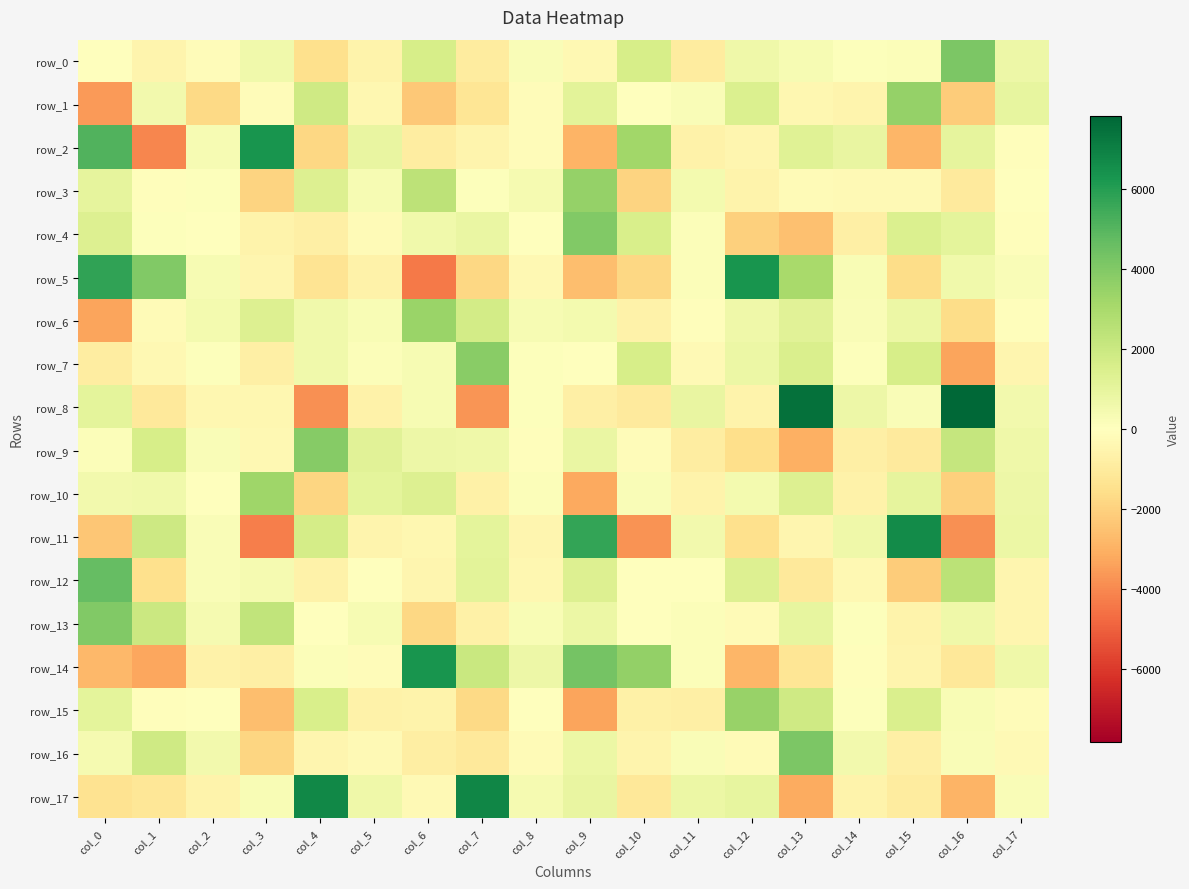

Reading left to right, list all the values displayed in this chart.

row_0: col_0=14.8	col_1=-532.1	col_2=-123.1	col_3=559.6	col_4=-1489.1	col_5=-565.2	col_6=1641.1	col_7=-942.8	col_8=198.0	col_9=-313.2	col_10=1613.2	col_11=-920.2	col_12=632.3	col_13=359.9	col_14=96.6	col_15=147.0	col_16=4125.2	col_17=727.6
row_1: col_0=-3570.9	col_1=494.6	col_2=-1728.1	col_3=-173.0	col_4=1881.8	col_5=-380.0	col_6=-2312.3	col_7=-1228.9	col_8=-164.6	col_9=1106.4	col_10=12.9	col_11=215.7	col_12=1436.4	col_13=-382.4	col_14=-546.0	col_15=3499.8	col_16=-2185.6	col_17=959.6
row_2: col_0=5073.5	col_1=-4030.8	col_2=326.5	col_3=6343.3	col_4=-1824.3	col_5=873.4	col_6=-914.2	col_7=-489.1	col_8=-144.5	col_9=-2901.8	col_10=3204.8	col_11=-670.8	col_12=-484.6	col_13=1278.4	col_14=909.9	col_15=-2855.4	col_16=999.3	col_17=-74.8
row_3: col_0=1013.8	col_1=-68.4	col_2=106.3	col_3=-1950.9	col_4=1353.0	col_5=317.4	col_6=2436.4	col_7=109.0	col_8=370.7	col_9=3482.1	col_10=-1947.6	col_11=431.0	col_12=-584.9	col_13=-237.2	col_14=-267.0	col_15=-245.5	col_16=-1033.9	col_17=42.5
row_4: col_0=1345.1	col_1=120.3	col_2=-7.0	col_3=-586.2	col_4=-761.0	col_5=-212.5	col_6=589.4	col_7=810.4	col_8=24.8	col_9=3995.3	col_10=1529.9	col_11=145.6	col_12=-2072.9	col_13=-2510.3	col_14=-776.4	col_15=1418.3	col_16=1059.6	col_17=-97.6
row_5: col_0=5743.3	col_1=3987.8	col_2=332.1	col_3=-462.7	col_4=-1308.4	col_5=-623.9	col_6=-4359.9	col_7=-1822.9	col_8=-355.1	col_9=-2608.1	col_10=-1783.3	col_11=163.3	col_12=6294.7	col_13=3003.9	col_14=277.4	col_15=-1600.8	col_16=587.5	col_17=214.5
row_6: col_0=-3316.9	col_1=-223.0	col_2=433.6	col_3=1397.9	col_4=570.5	col_5=293.8	col_6=3383.1	col_7=1751.2	col_8=313.7	col_9=470.1	col_10=-618.4	col_11=-108.2	col_12=617.7	col_13=1215.5	col_14=187.3	col_15=738.7	col_16=-1588.2	col_17=-71.8
row_7: col_0=-859.2	col_1=-352.2	col_2=98.4	col_3=-736.7	col_4=571.2	col_5=176.1	col_6=315.4	col_7=3839.3	col_8=103.8	col_9=-32.2	col_10=1638.8	col_11=-269.9	col_12=757.3	col_13=1471.8	col_14=69.4	col_15=1637.3	col_16=-3343.6	col_17=-445.7
row_8: col_0=1041.2	col_1=-1076.5	col_2=-414.4	col_3=-426.3	col_4=-3820.4	col_5=-623.4	col_6=343.7	col_7=-3690.0	col_8=88.8	col_9=-780.2	col_10=-1029.6	col_11=881.1	col_12=-583.2	col_13=7502.7	col_14=680.3	col_15=240.4	col_16=7811.7	col_17=505.4
row_9: col_0=150.1	col_1=1622.1	col_2=186.1	col_3=-332.7	col_4=3876.0	col_5=1198.9	col_6=680.0	col_7=661.9	col_8=-72.6	col_9=803.2	col_10=-157.5	col_11=-857.3	col_12=-1558.3	col_13=-3016.8	col_14=-738.6	col_15=-1034.5	col_16=2173.2	col_17=630.9
row_10: col_0=504.2	col_1=581.2	col_2=-14.0	col_3=3271.7	col_4=-1835.9	col_5=1071.1	col_6=1351.1	col_7=-686.7	col_8=175.9	col_9=-3180.2	col_10=241.8	col_11=-558.4	col_12=439.8	col_13=1397.7	col_14=-639.4	col_15=1026.4	col_16=-2039.0	col_17=689.3
row_11: col_0=-2340.0	col_1=1933.7	col_2=197.4	col_3=-4222.9	col_4=1664.7	col_5=-505.6	col_6=-374.6	col_7=1066.1	col_8=-469.5	col_9=5678.4	col_10=-3727.5	col_11=516.7	col_12=-1489.1	col_13=-448.2	col_14=655.1	col_15=6608.1	col_16=-3830.3	col_17=777.8
row_12: col_0=4671.1	col_1=-1489.5	col_2=191.2	col_3=424.2	col_4=-618.1	col_5=-3.5	col_6=-439.7	col_7=1128.7	col_8=-371.1	col_9=1380.2	col_10=48.0	col_11=17.4	col_12=1361.1	col_13=-1081.6	col_14=-312.3	col_15=-2162.8	col_16=2441.4	col_17=-469.9
row_13: col_0=3993.2	col_1=1987.3	col_2=387.2	col_3=2271.7	col_4=-11.6	col_5=357.2	col_6=-1803.8	col_7=-689.8	col_8=295.3	col_9=747.0	col_10=-42.0	col_11=134.2	col_12=-191.6	col_13=952.6	col_14=114.3	col_15=-597.9	col_16=636.0	col_17=-449.5
row_14: col_0=-2805.2	col_1=-3255.0	col_2=-653.7	col_3=-753.8	col_4=173.6	col_5=-131.5	col_6=6315.0	col_7=2070.3	col_8=696.9	col_9=4304.1	col_10=3541.3	col_11=134.1	col_12=-2831.1	col_13=-1241.5	col_14=-96.1	col_15=-528.5	col_16=-1148.3	col_17=637.9
row_15: col_0=1074.1	col_1=-69.3	col_2=48.9	col_3=-2567.0	col_4=1557.9	col_5=-611.1	col_6=-602.5	col_7=-1754.2	col_8=57.9	col_9=-3308.7	col_10=-711.6	col_11=-751.5	col_12=3461.2	col_13=1843.6	col_14=108.4	col_15=1523.2	col_16=258.9	col_17=-173.7
row_16: col_0=383.2	col_1=1831.4	col_2=527.6	col_3=-1856.7	col_4=-428.9	col_5=-274.6	col_6=-823.6	col_7=-1075.9	col_8=-230.3	col_9=739.1	col_10=-527.9	col_11=210.4	col_12=-213.7	col_13=4142.5	col_14=529.2	col_15=-738.7	col_16=242.3	col_17=-264.6
row_17: col_0=-1359.7	col_1=-1214.8	col_2=-582.2	col_3=289.3	col_4=6727.4	col_5=649.3	col_6=-302.6	col_7=6794.1	col_8=383.0	col_9=907.3	col_10=-1126.3	col_11=762.6	col_12=930.9	col_13=-3161.3	col_14=-582.8	col_15=-952.0	col_16=-2869.3	col_17=225.2